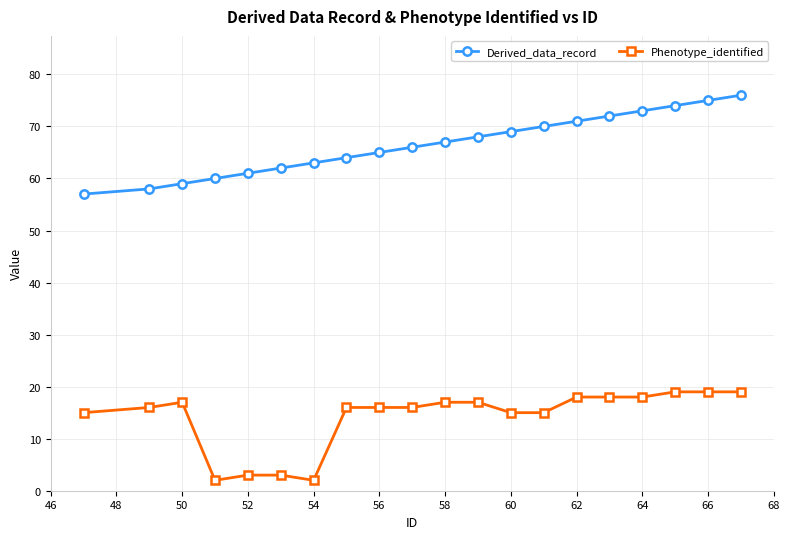

List the series in order of their overall mean, highest first.

Derived_data_record, Phenotype_identified